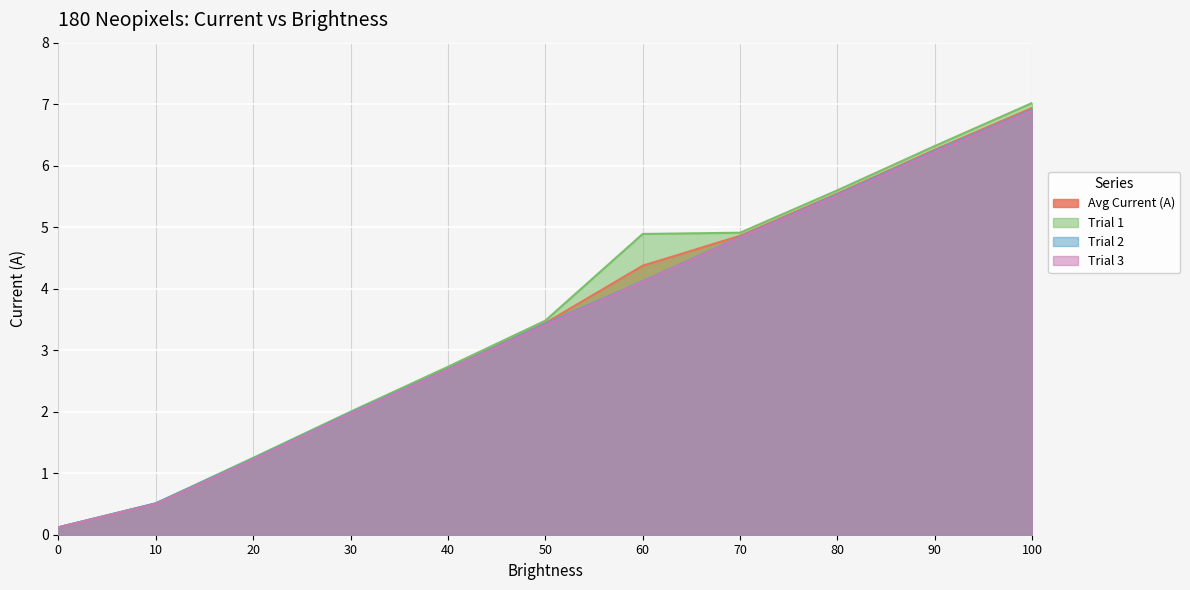

What is the difference between the maximum and minimum values in the Trial 1 series?

6.9